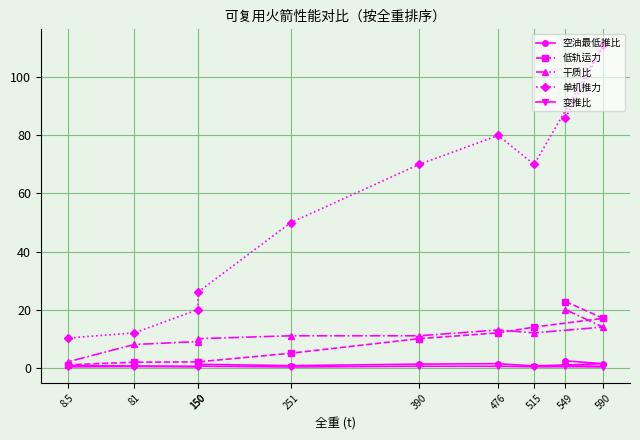

What are all the series names shown in the legend?

空油最低推比, 低轨运力, 干质比, 单机推力, 变推比